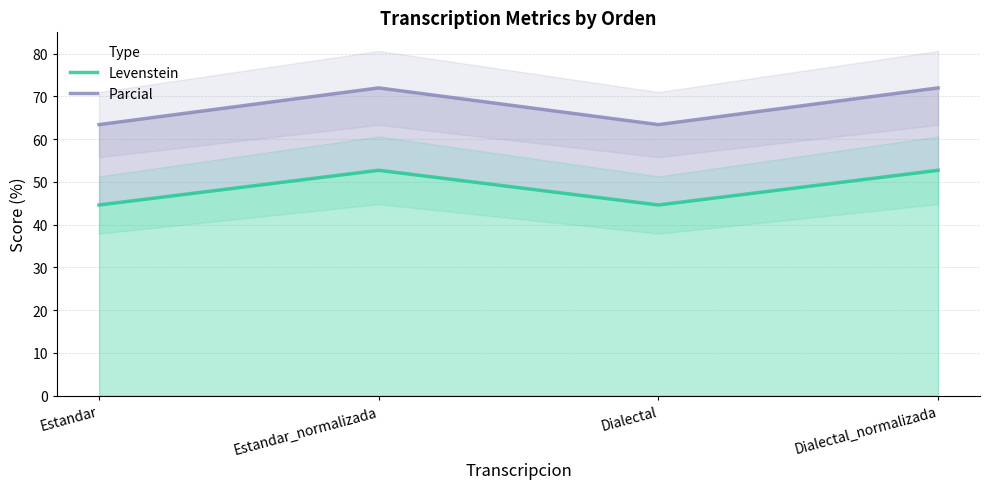

In Parcial, how many points are higher than both neighbors (excluding endpoints)?

1